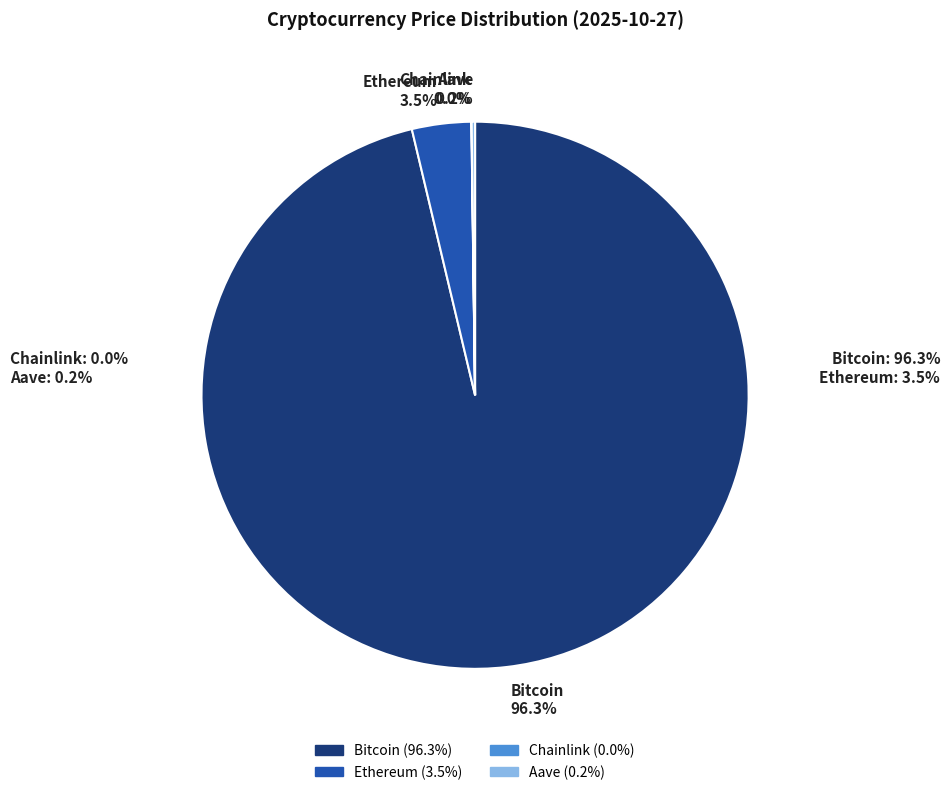

What portion of the pie excludes Bitcoin?

3.7%